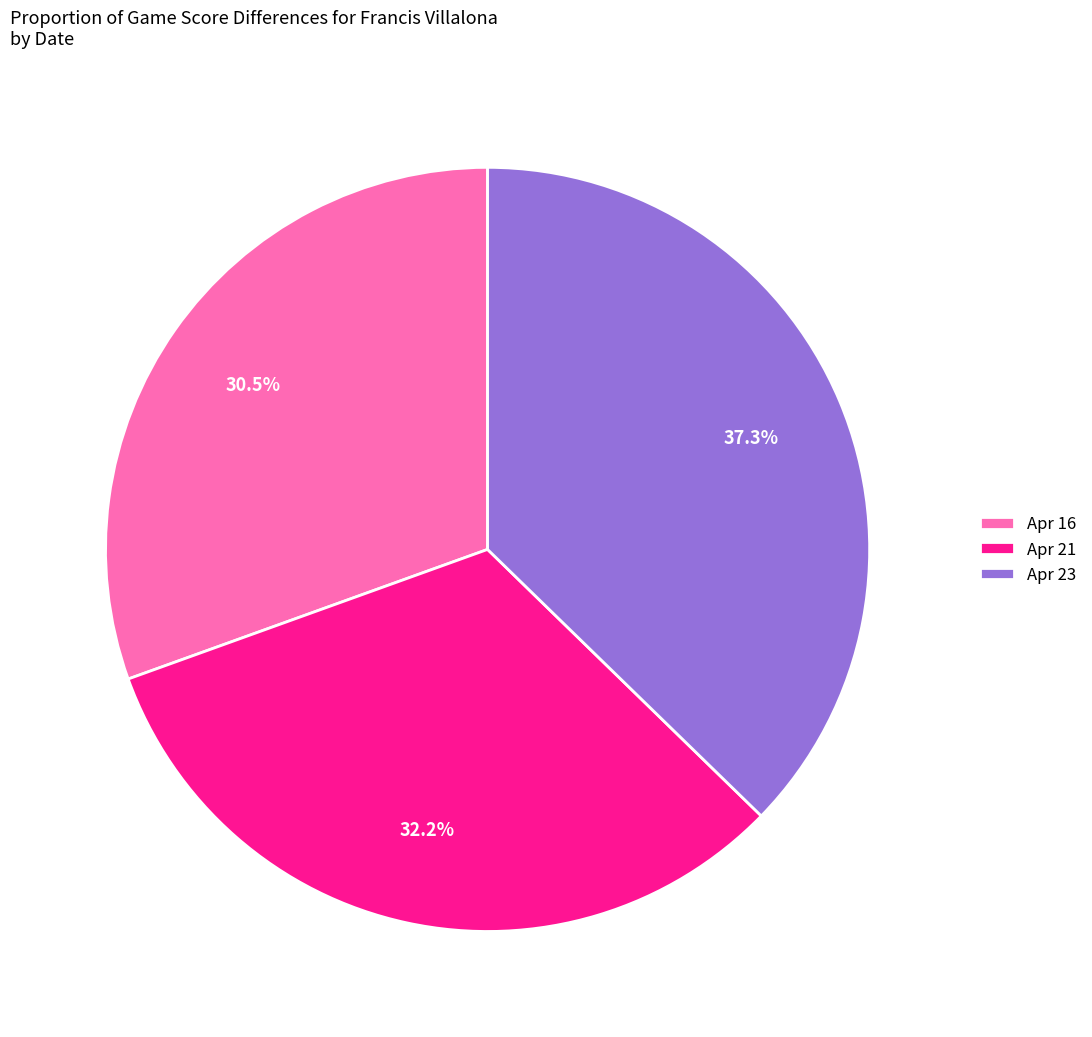

Rank the categories by value from highest to lowest.

Apr 23, Apr 21, Apr 16